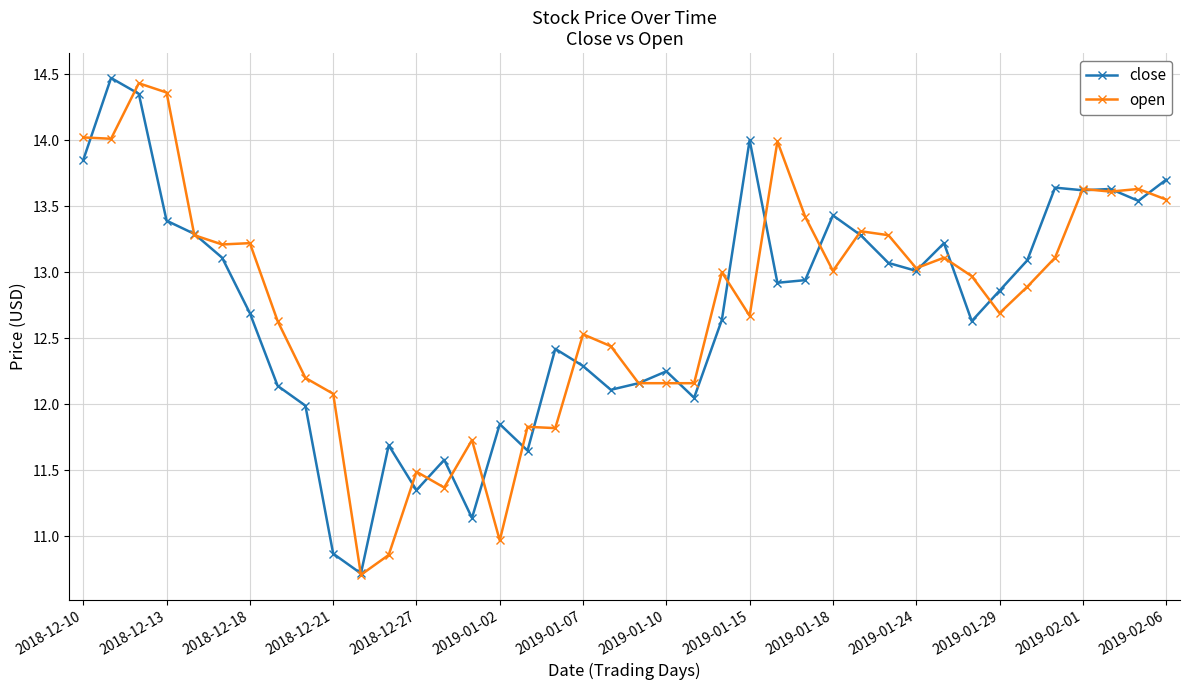

What is the lowest value of the close series?

10.7